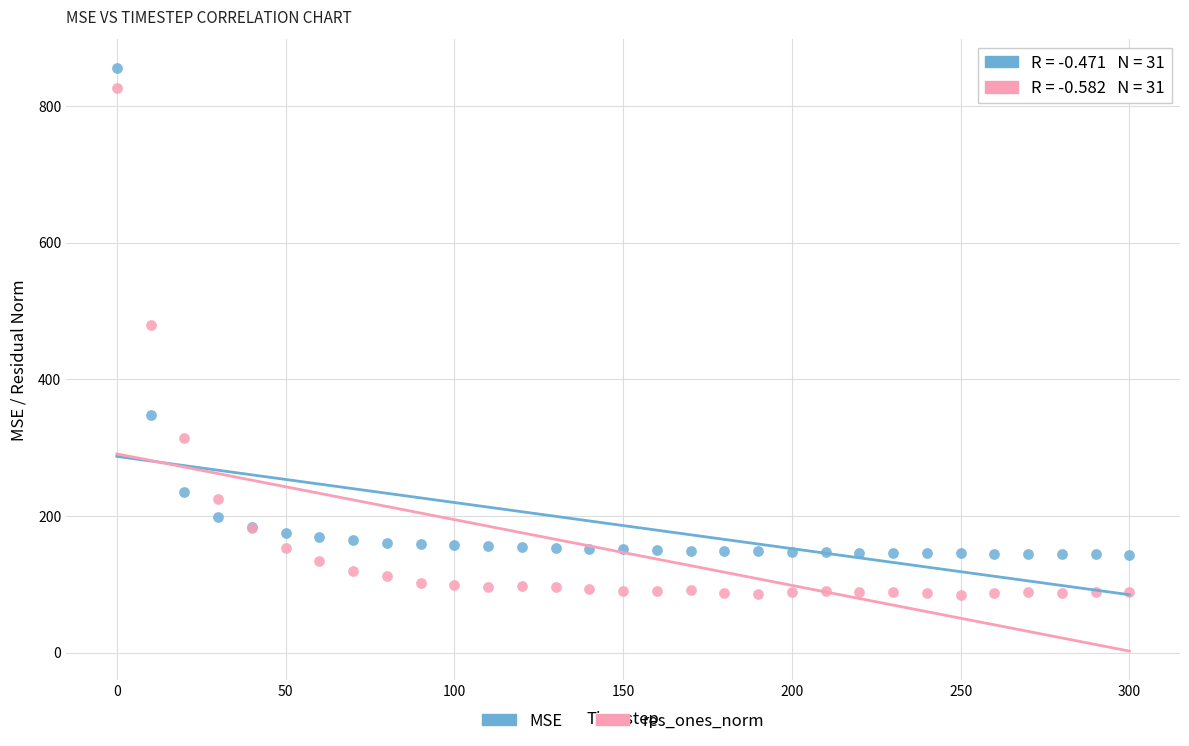

Which series has the largest Y range (max minus min)?

res_ones_norm